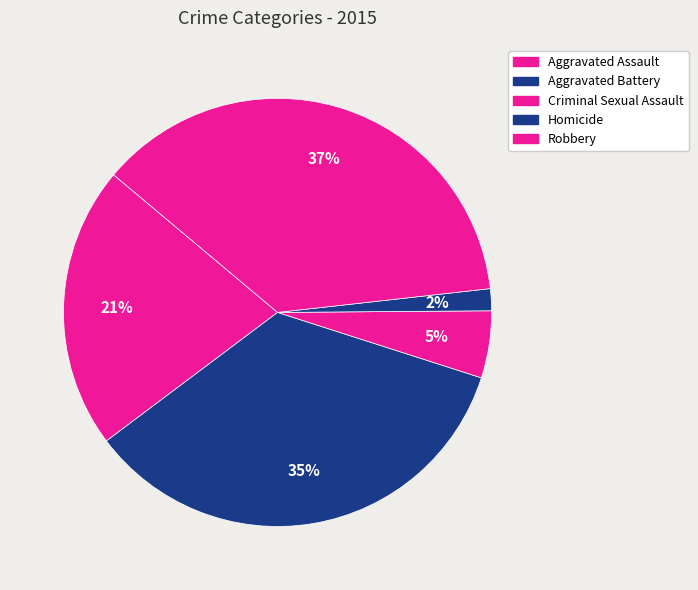

Which category has the biggest portion of the pie?

Robbery